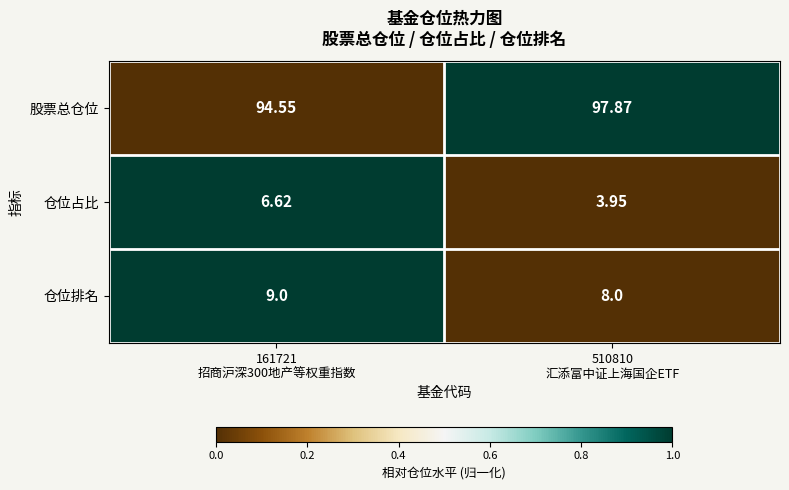

List the series in order of their peak value, highest first.

股票总仓位, 仓位排名, 仓位占比